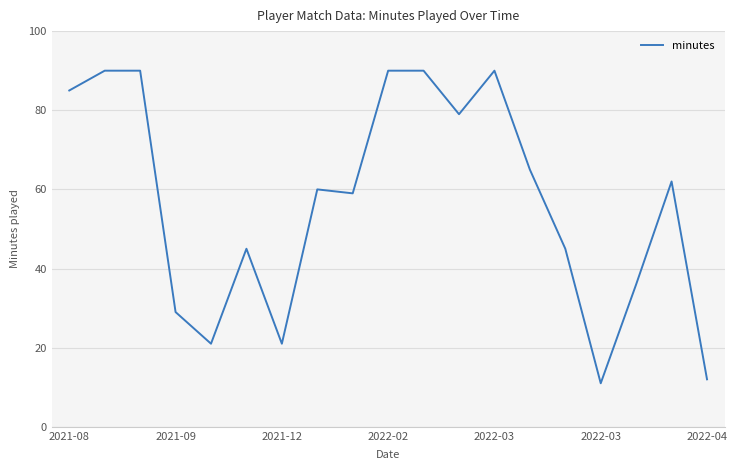

What is the minimum value shown in the chart?

11